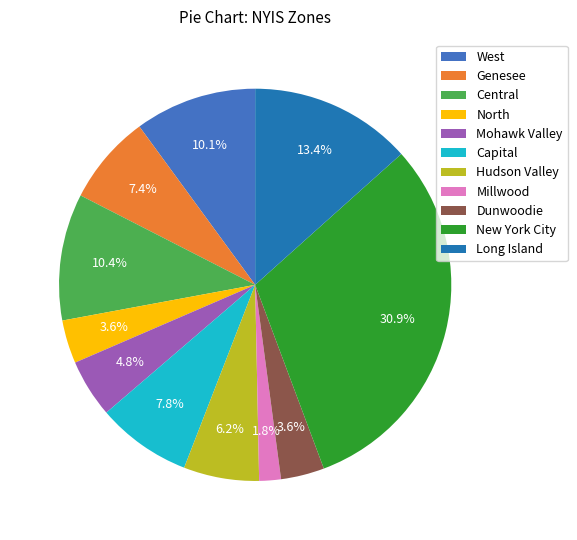

Combined, do North and Dunwoodie account for over 50%?

No